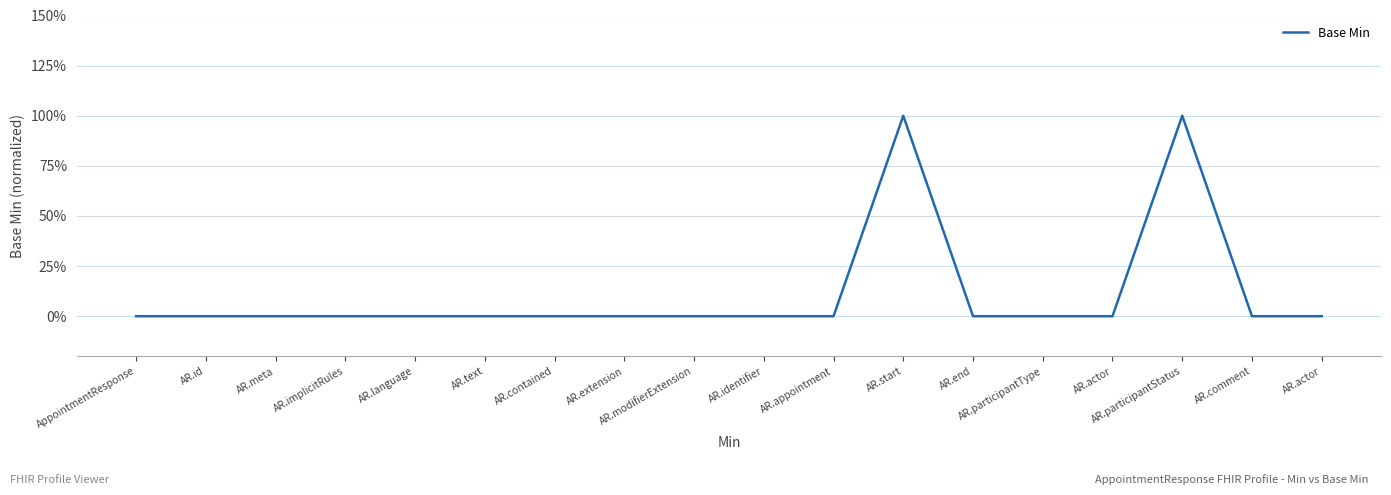

Rank the categories by value from lowest to highest.

AppointmentResponse, AR.id, AR.meta, AR.implicitRules, AR.language, AR.text, AR.contained, AR.extension, AR.modifierExtension, AR.identifier, AR.appointment, AR.end, AR.participantType, AR.actor, AR.comment, AR.actor, AR.start, AR.participantStatus